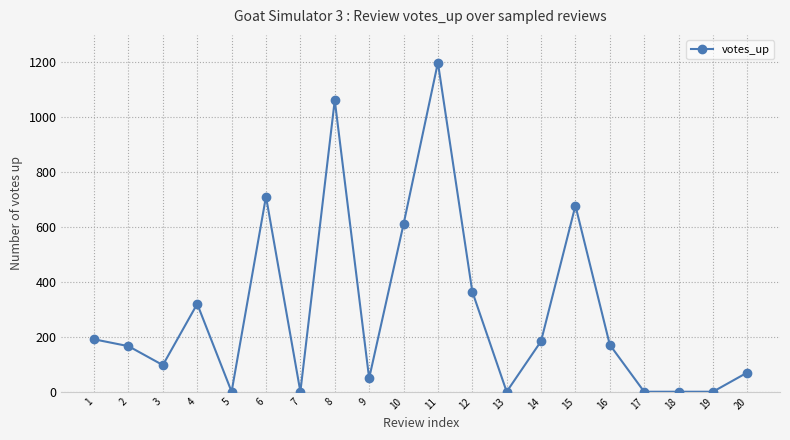

Which has a higher value, 3 or 13?

3